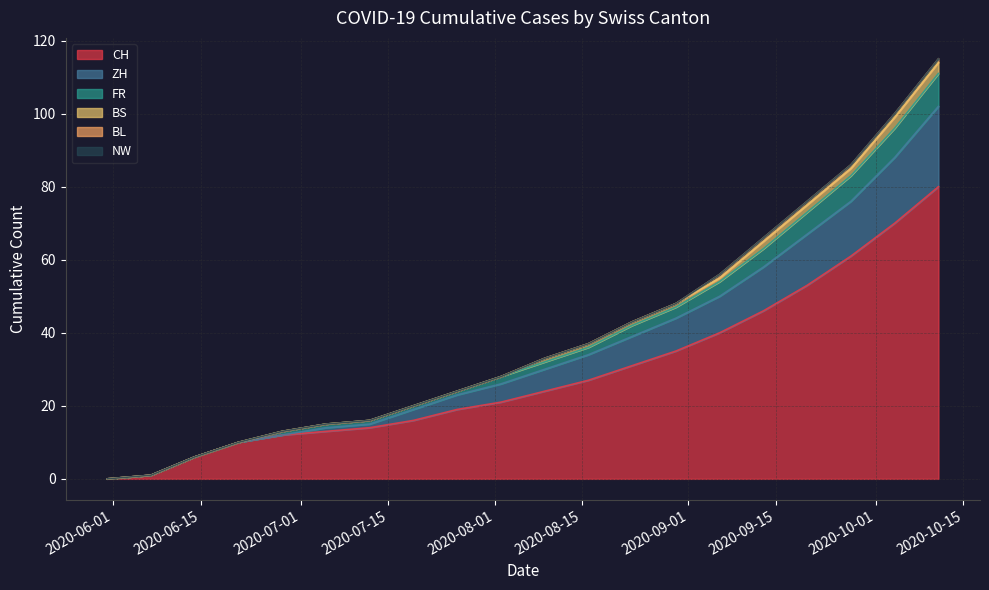

What position from the left is 2020-08-15?

6